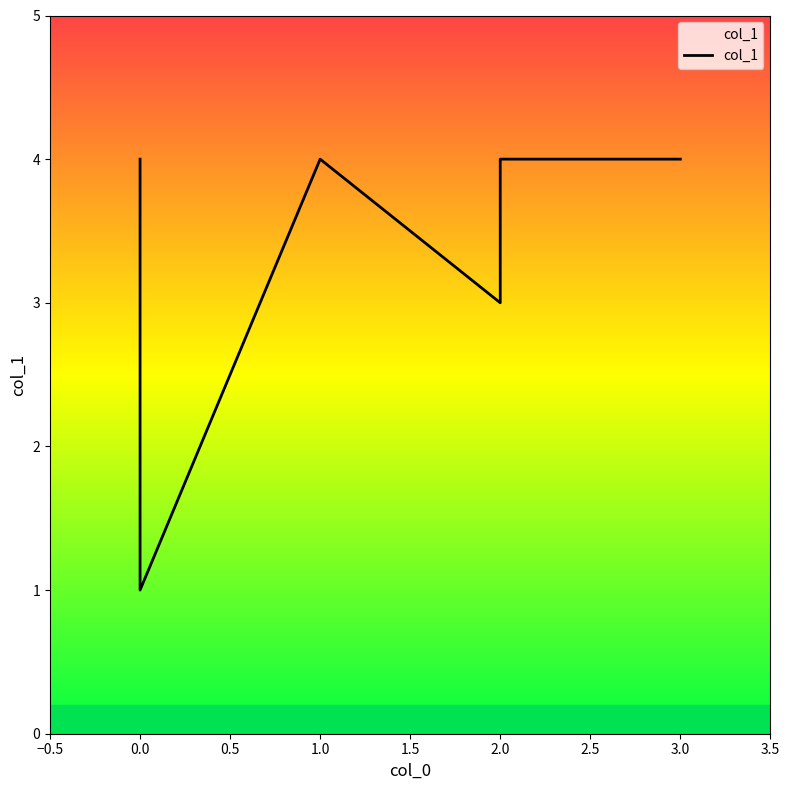

What is the greatest value displayed?

4